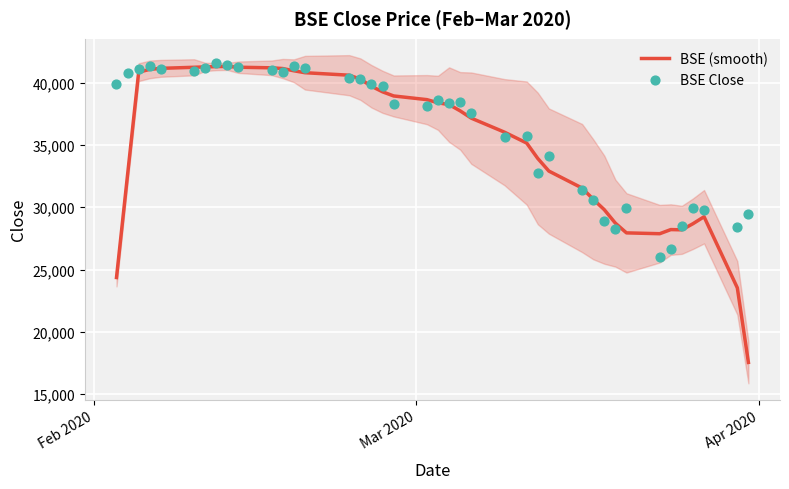

What are all the series names shown in the legend?

BSE (smooth), BSE Close